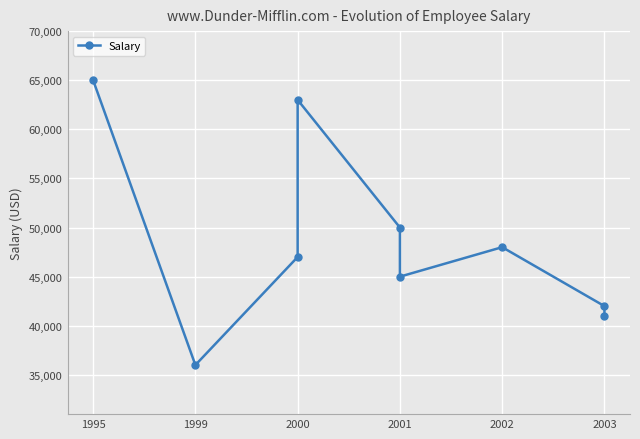

What is the sum of all values?

437000